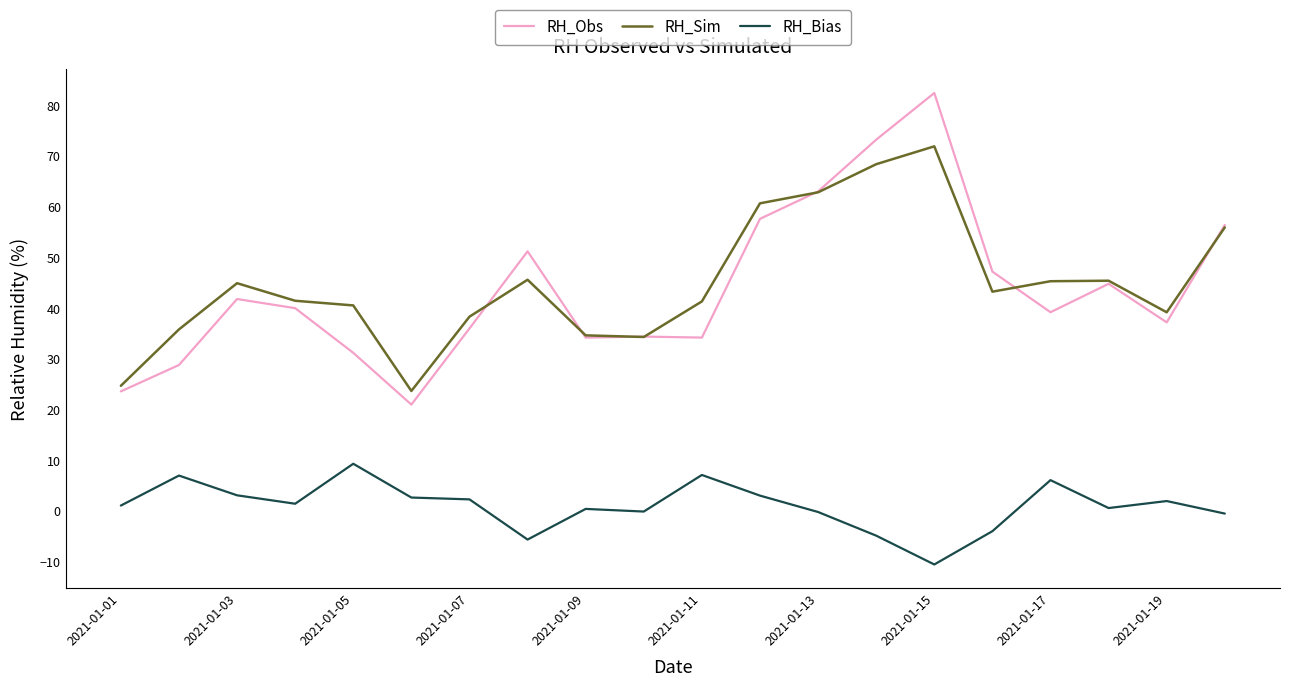

True or false: RH_Obs and RH_Bias cross at least once.

False